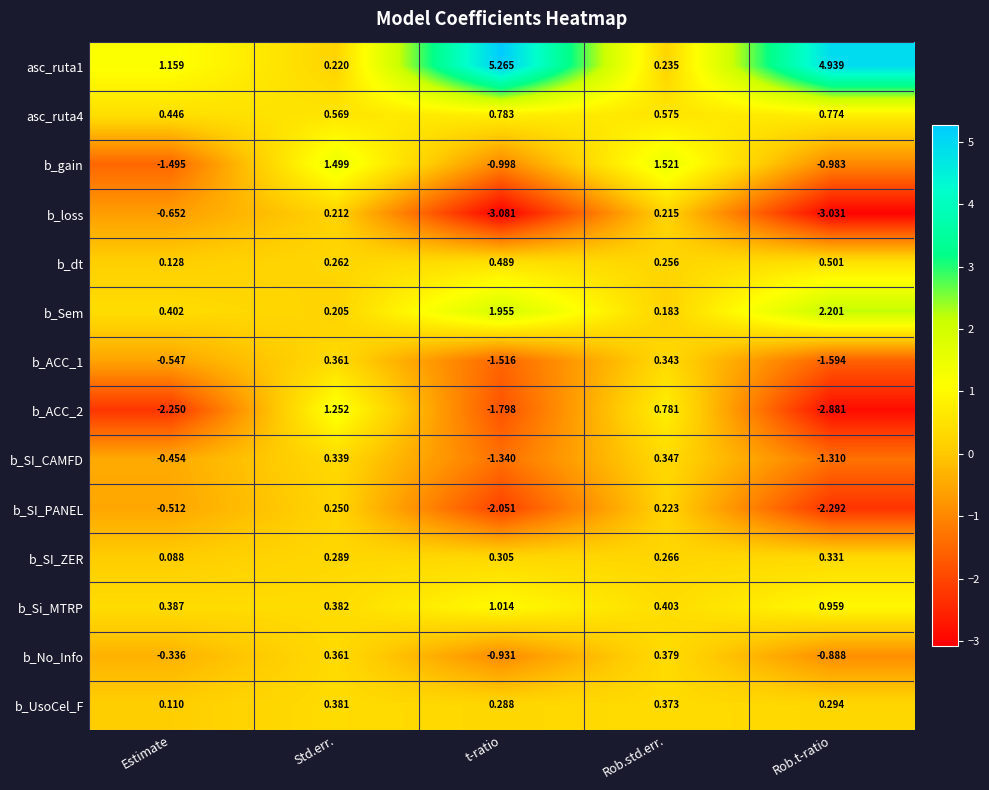

At which category is the sum across all series the highest?

Std.err.